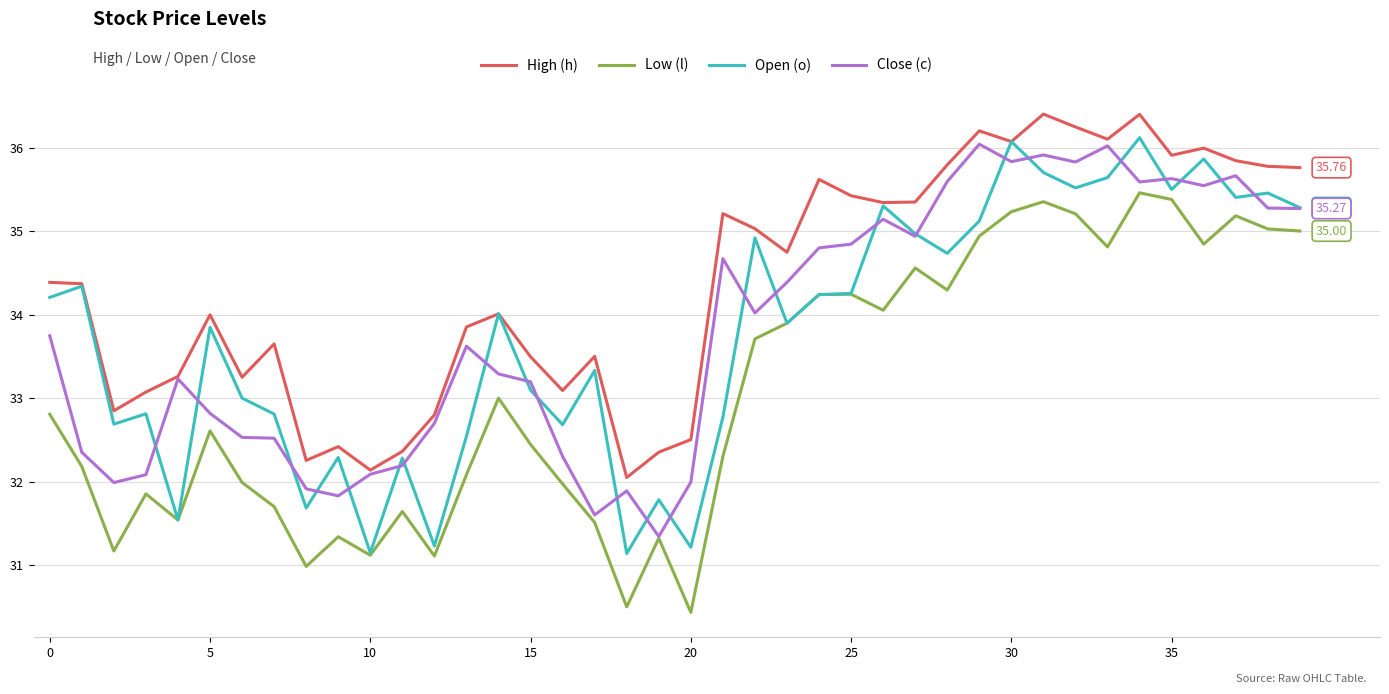

True or false: High (h) and Low (l) intersect in this chart.

False